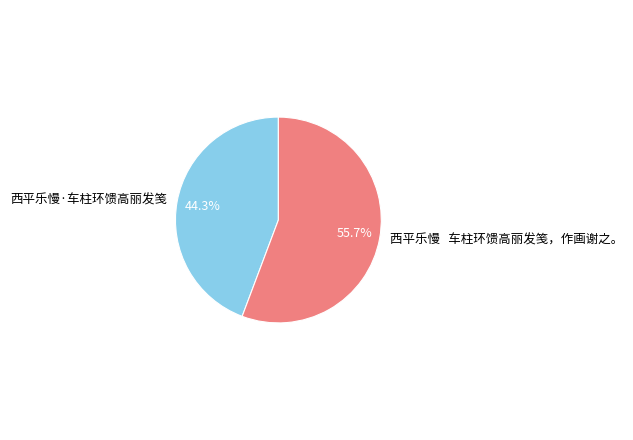

True or false: 西平乐慢·车柱环馈高丽发笺 accounts for 44% of the total.

True